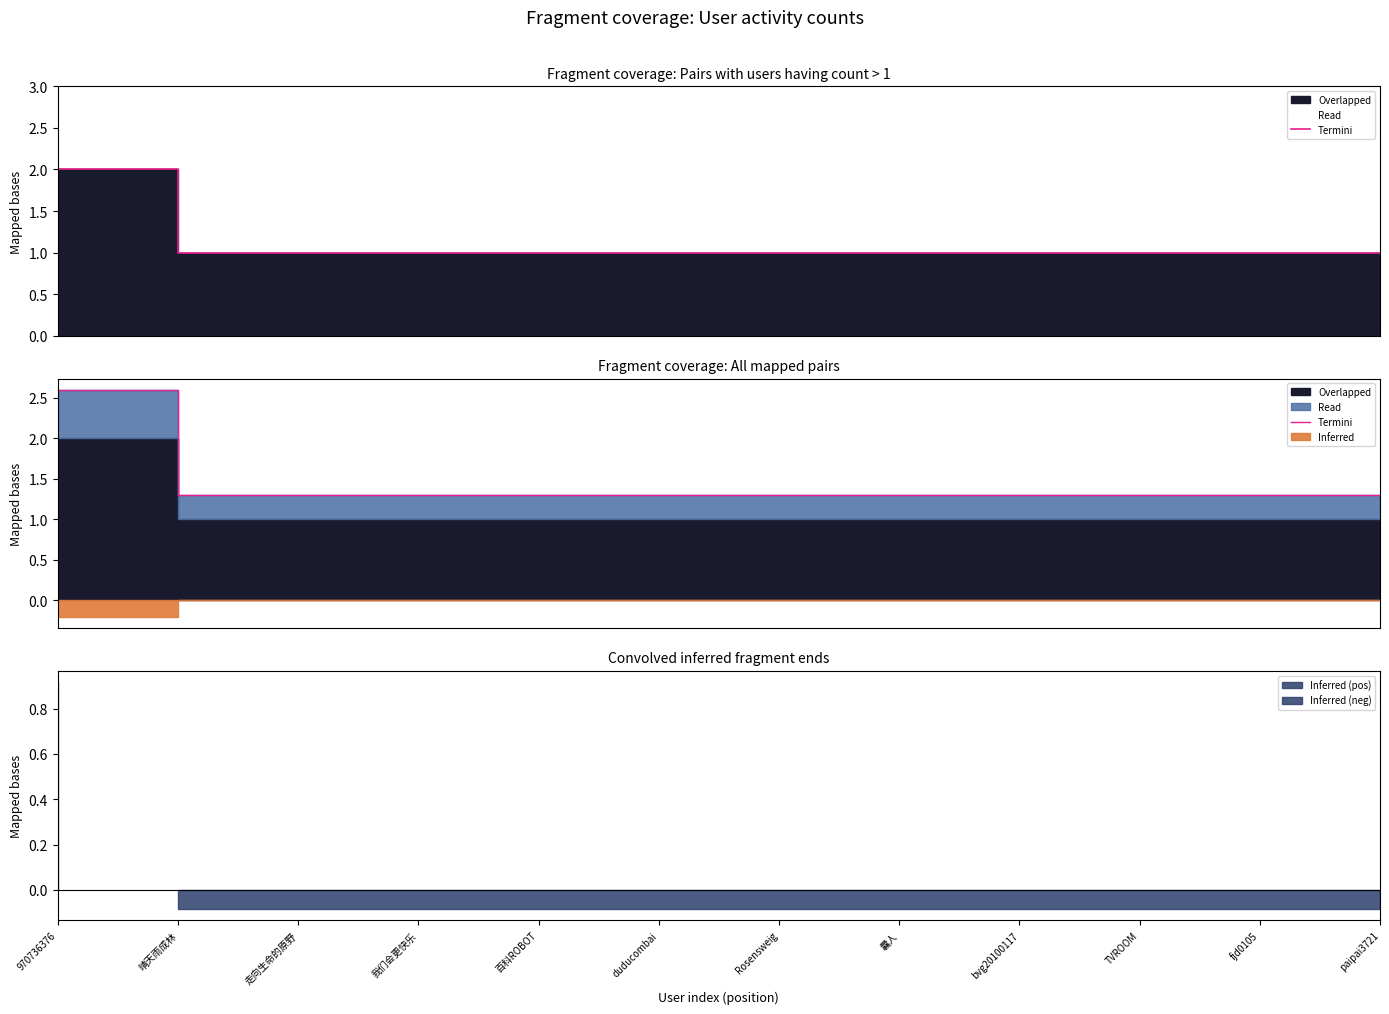

How many lines are shown in the chart?

1